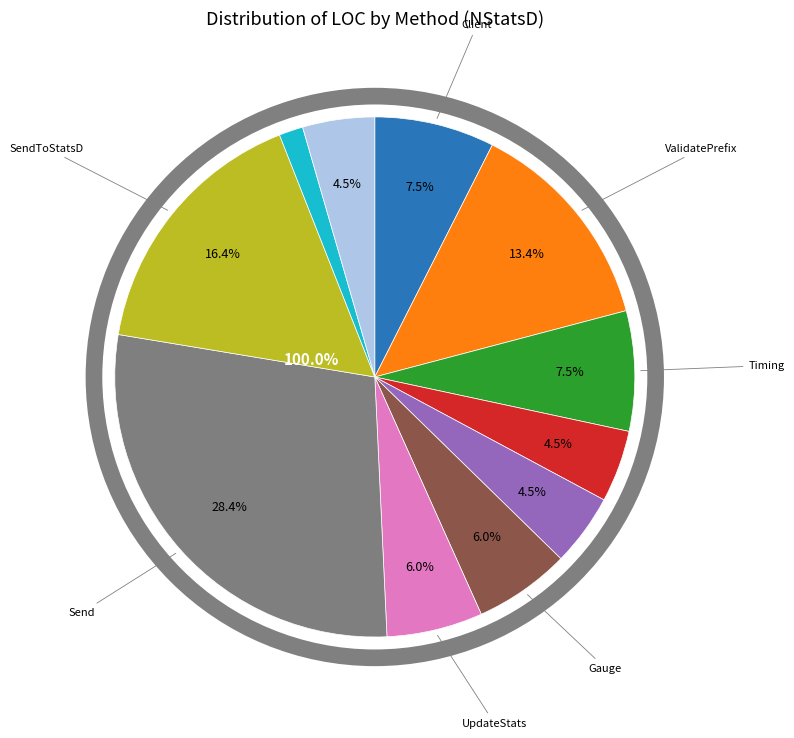

To the nearest percent, what portion does Gauge represent?

6%